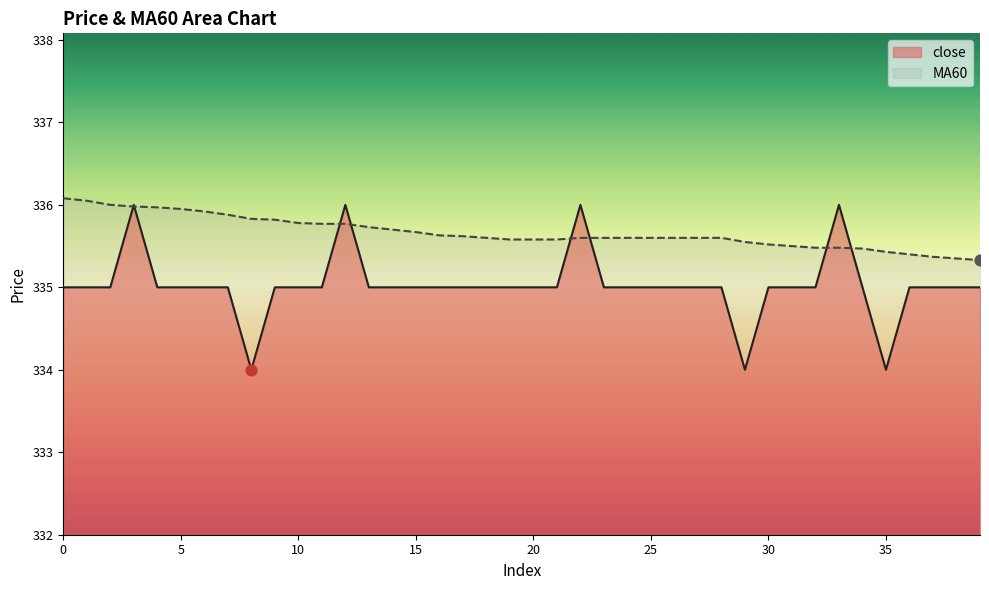

Which series has the widest spread of Y values?

close